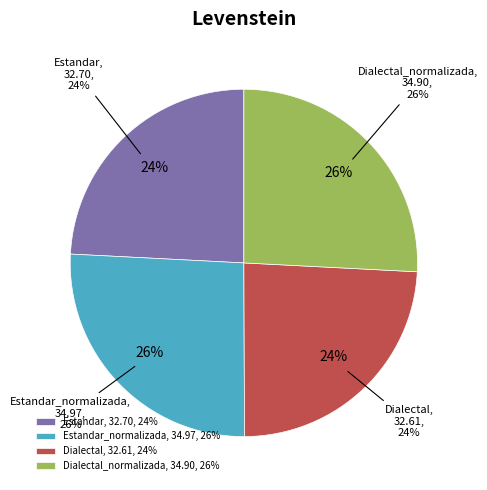

The Dialectal slice represents 24% of the pie. True or false?

True